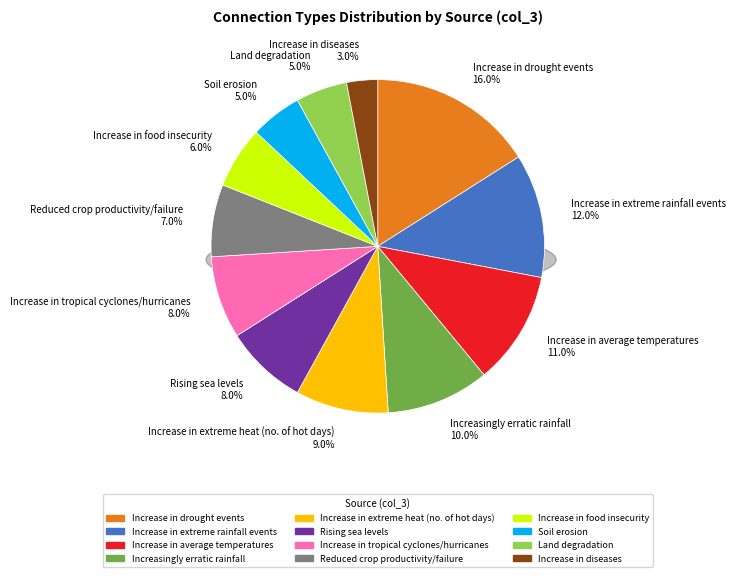

Between Increase in average temperatures and Rising sea levels, which is larger?

Increase in average temperatures